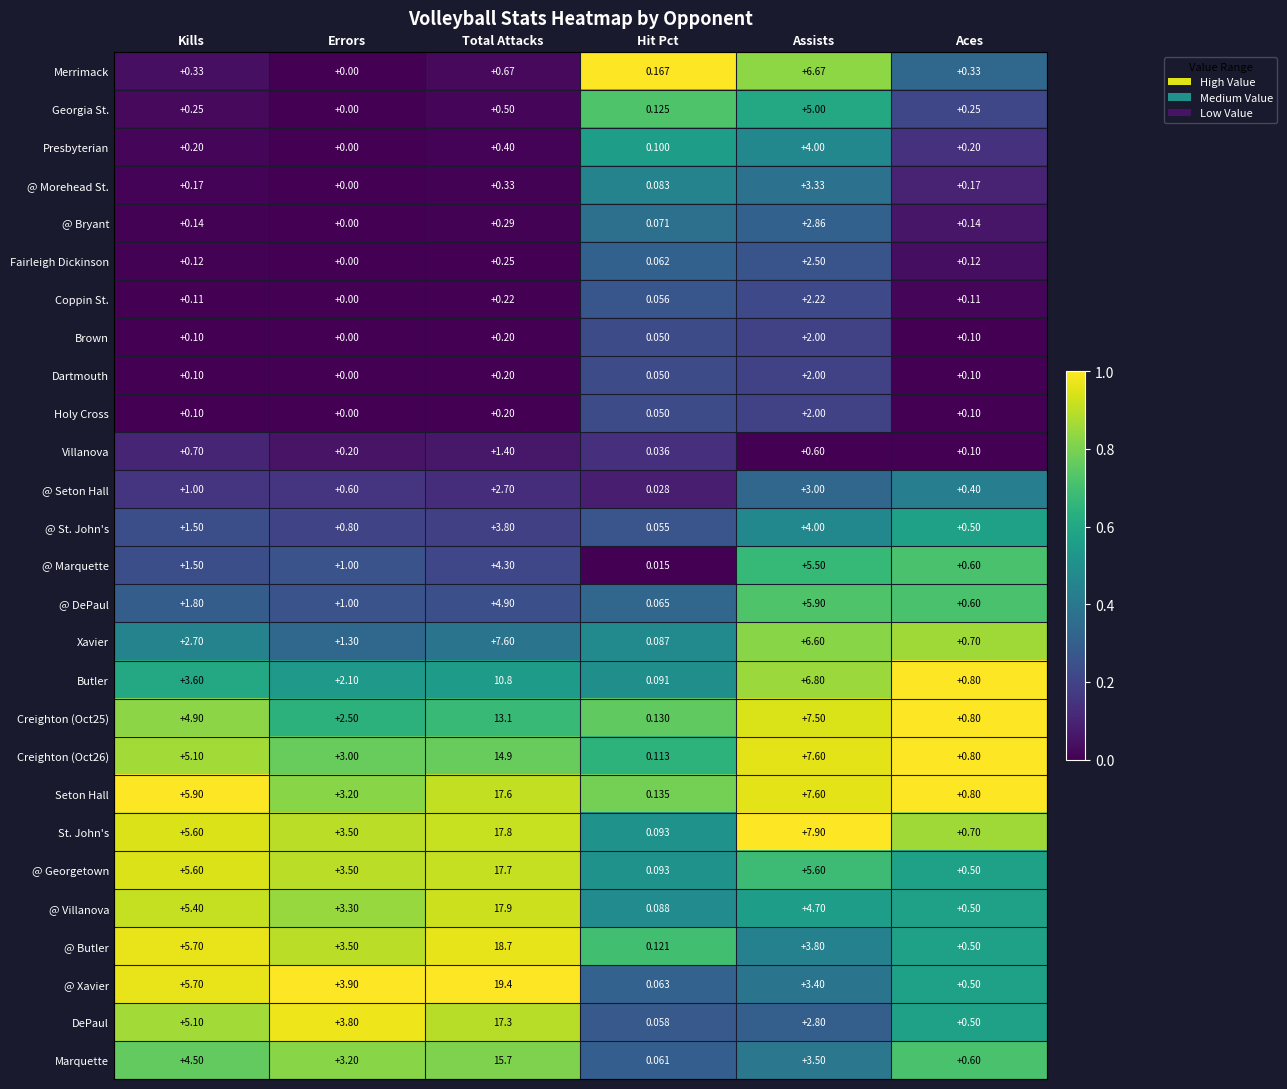

Which series has the largest total across all categories?

St. John's